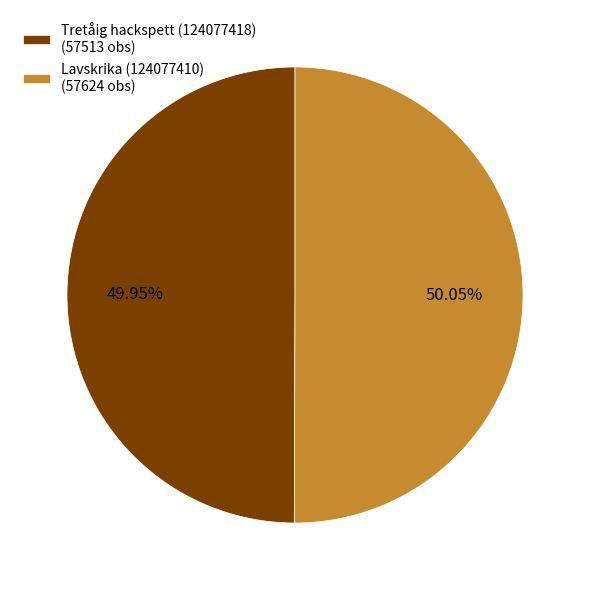

How many segments does this pie chart have?

2